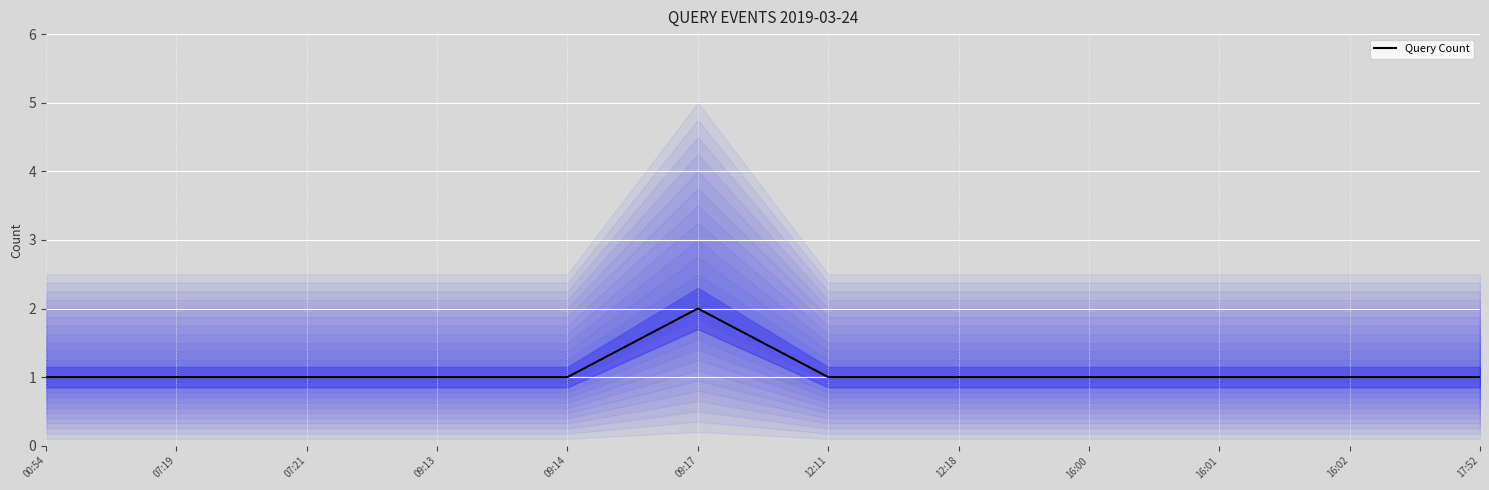

What is the sum of all values?

13